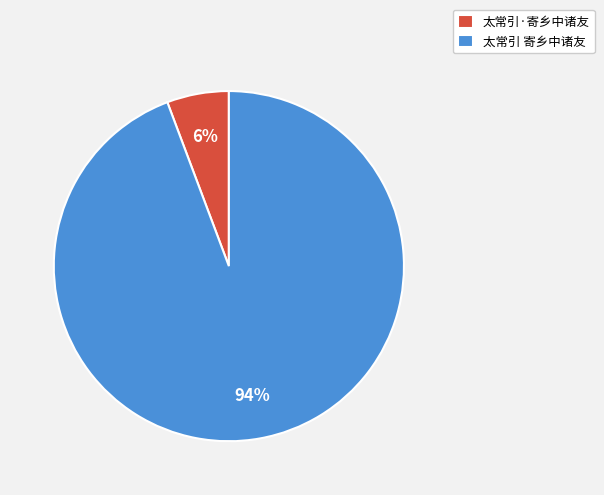

To the nearest percent, what is the average slice percentage?

50%